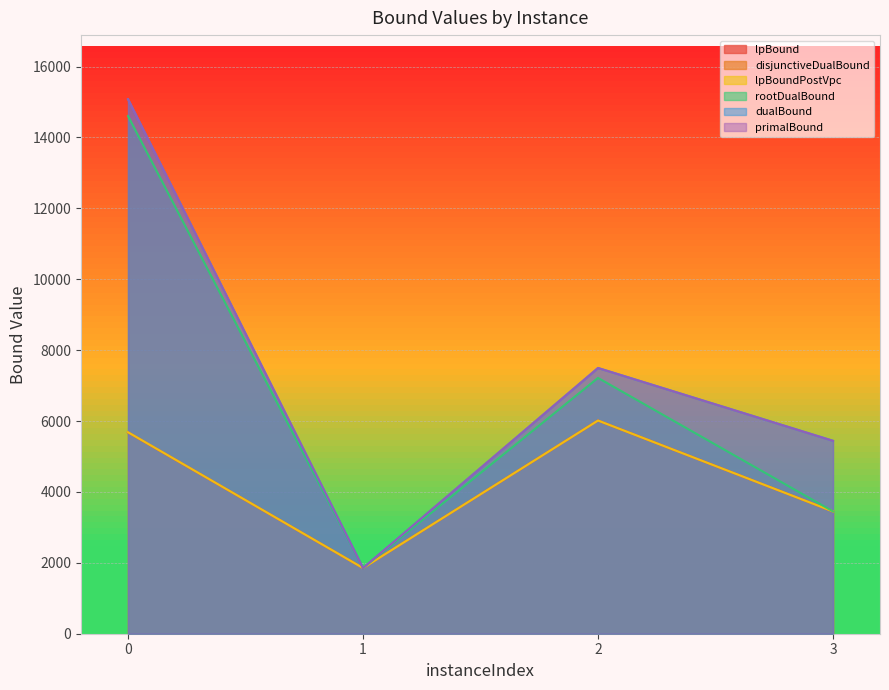

What are all the series names shown in the legend?

lpBound, disjunctiveDualBound, lpBoundPostVpc, rootDualBound, dualBound, primalBound